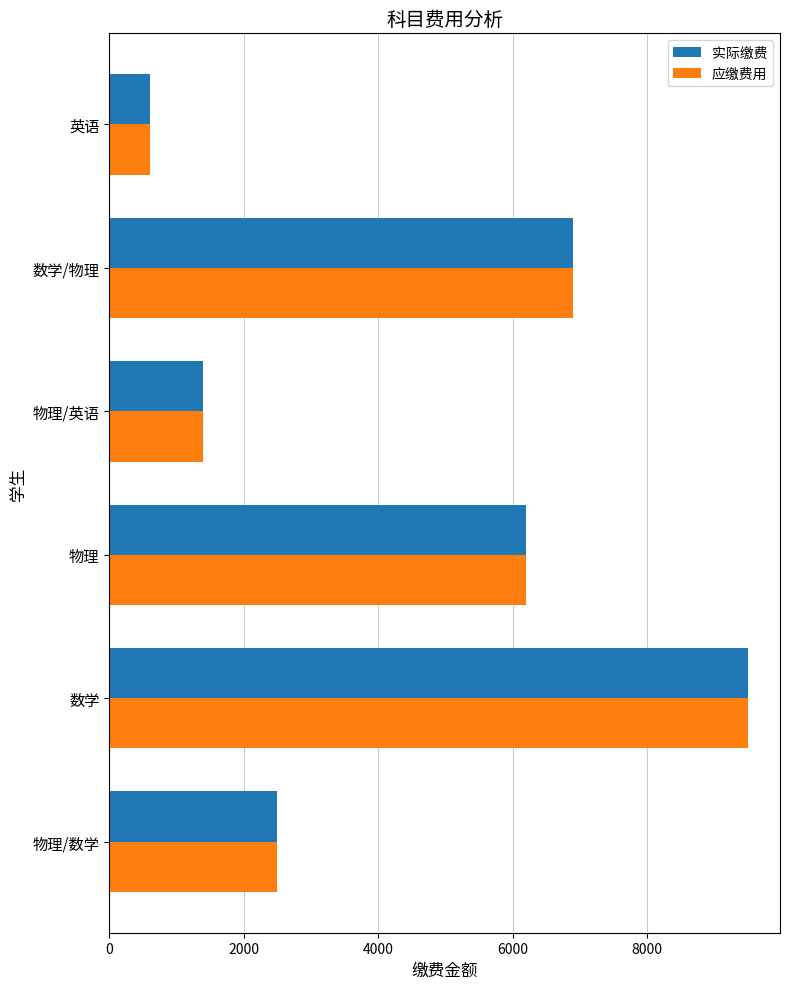

What is the lowest value of the 应缴费用 series?

600